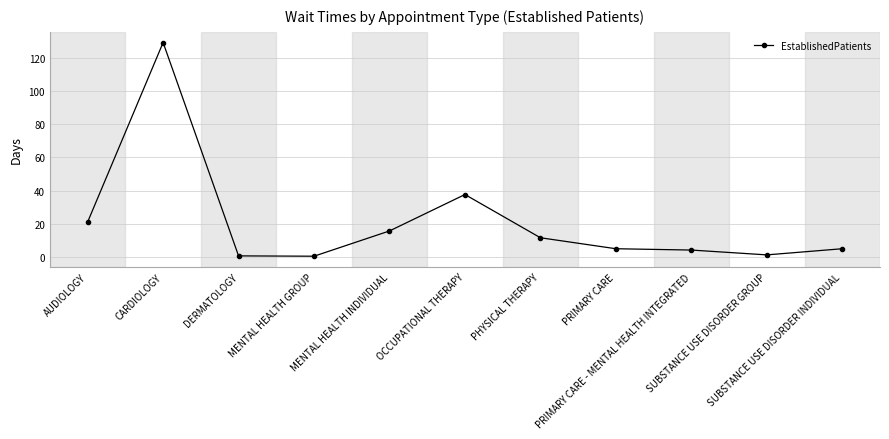

True or false: the data has more than 1 interior local peaks.

True